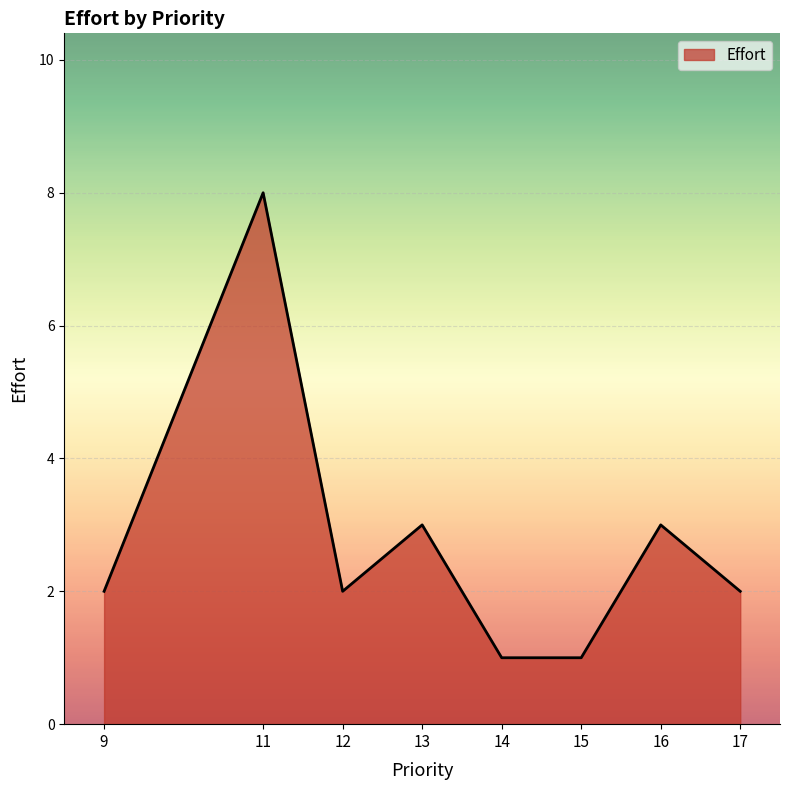

What is the ratio of the value at 15 to the value at 17?

0.5